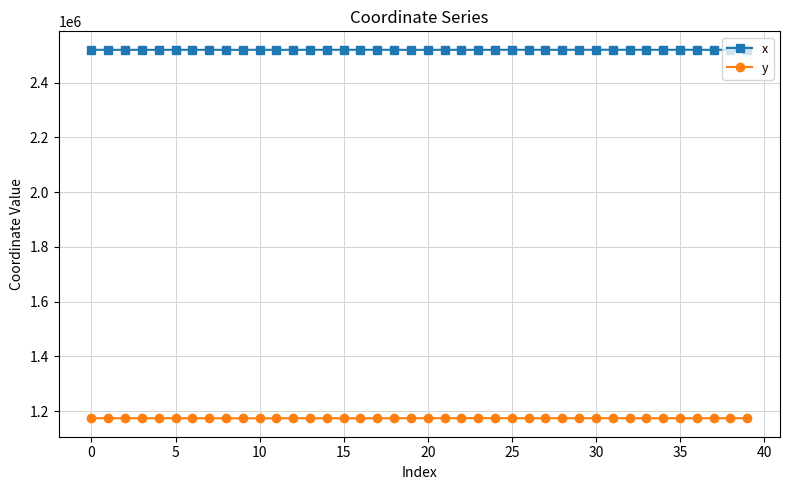

True or false: y has more than 2 points higher than both neighbors.

True